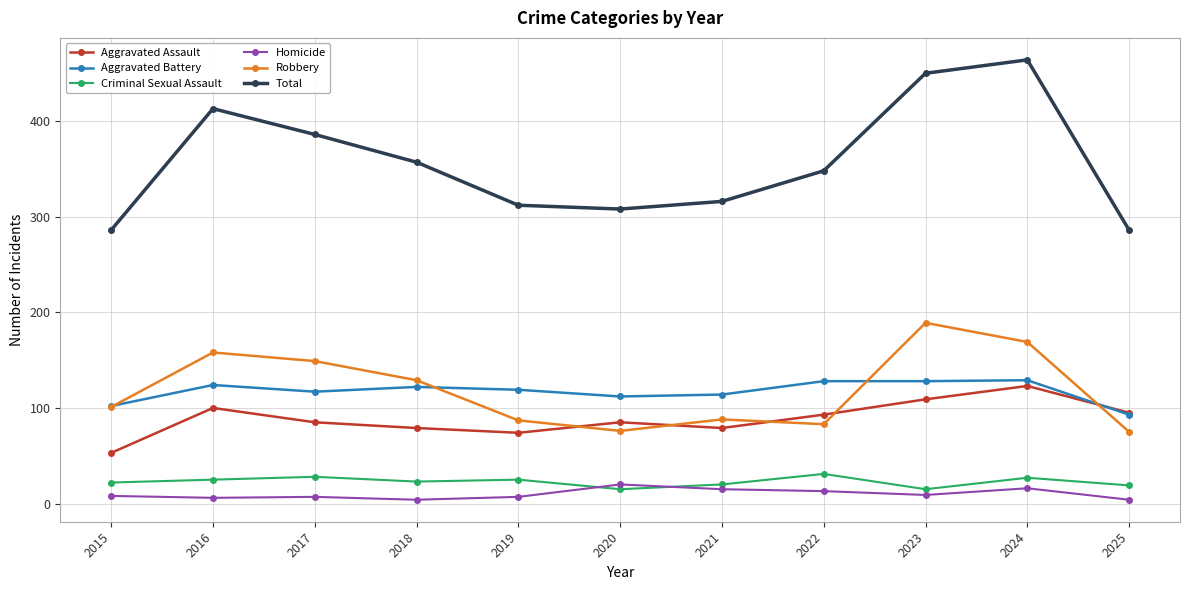

What is the value of the Total point at the 2nd from the left?

413